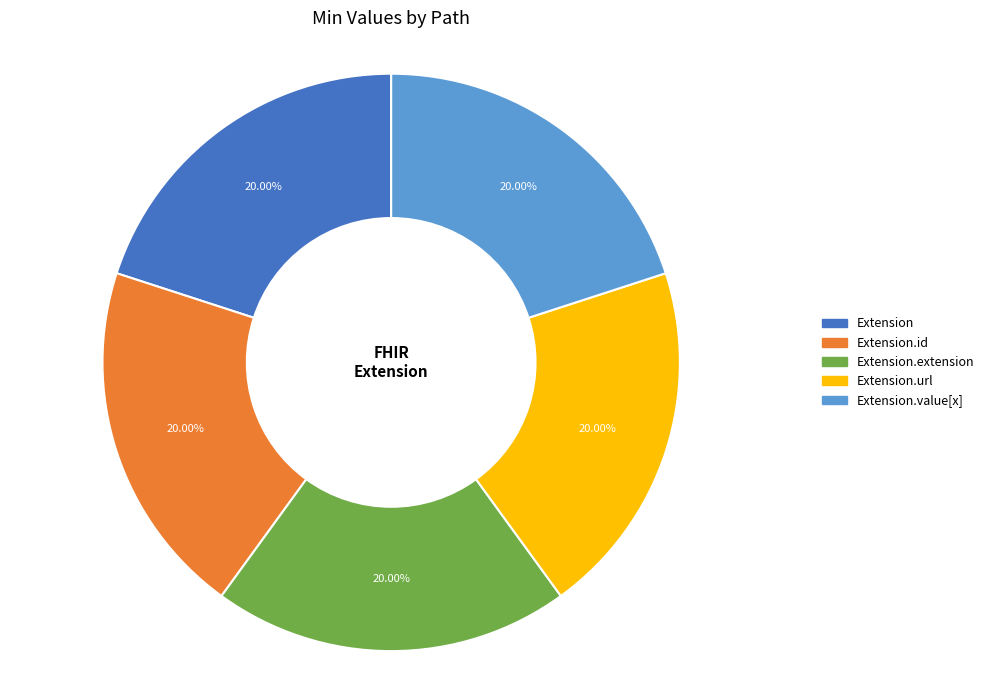

Does any single category account for the majority?

No